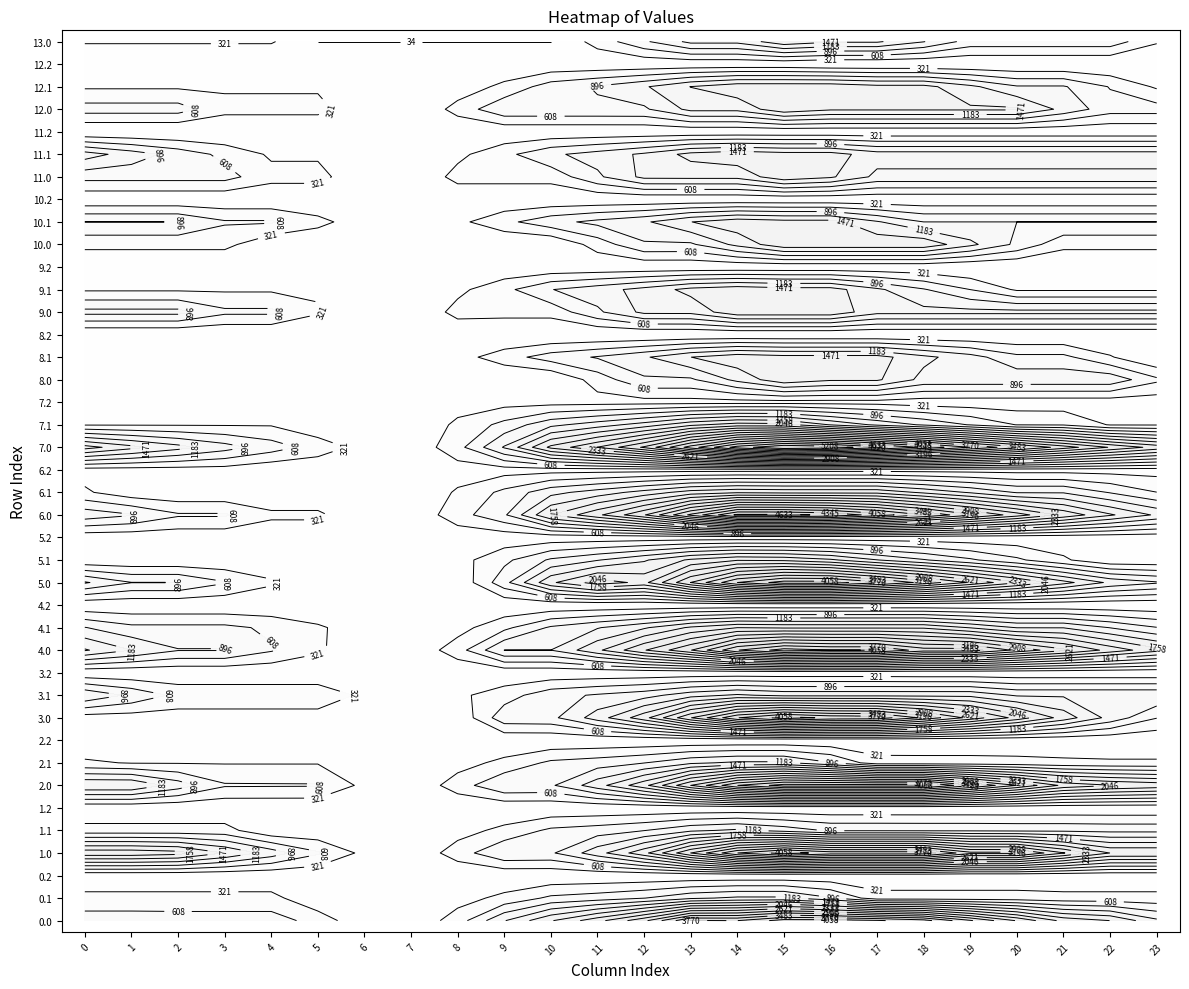

List the series in order of their peak value, highest first.

6.0, 7.0, 8.0, 13.0, 12.0, 11.0, 10.0, 9.0, 5.2, 8.2, 7.2, 6.2, 5.0, 4.0, 3.0, 2.0, 1.0, 3.2, 1.2, 0.2, 0.0, 4.2, 2.2, 9.2, 12.2, 11.2, 10.2, 5.1, 6.1, 7.1, 9.1, 2.1, 3.1, 1.1, 0.1, 4.1, 12.1, 11.1, 10.1, 8.1